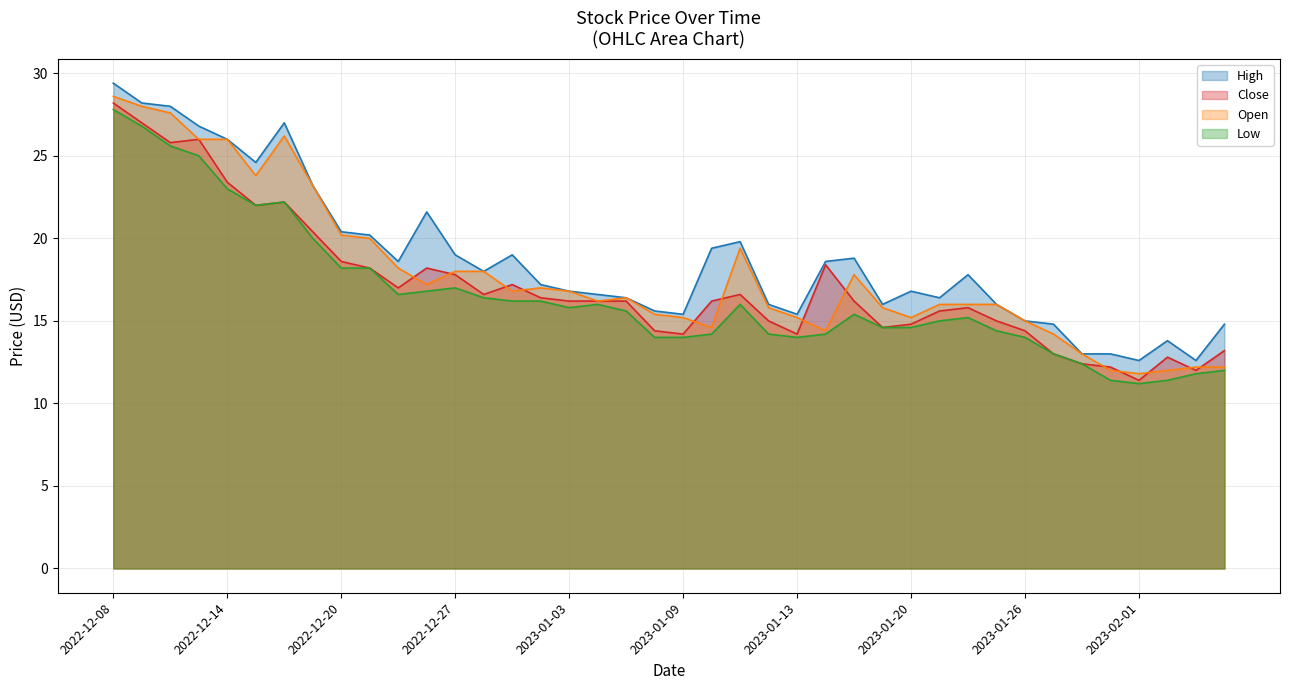

What is the difference between the highest and lowest values at 2023-01-25?

1.6